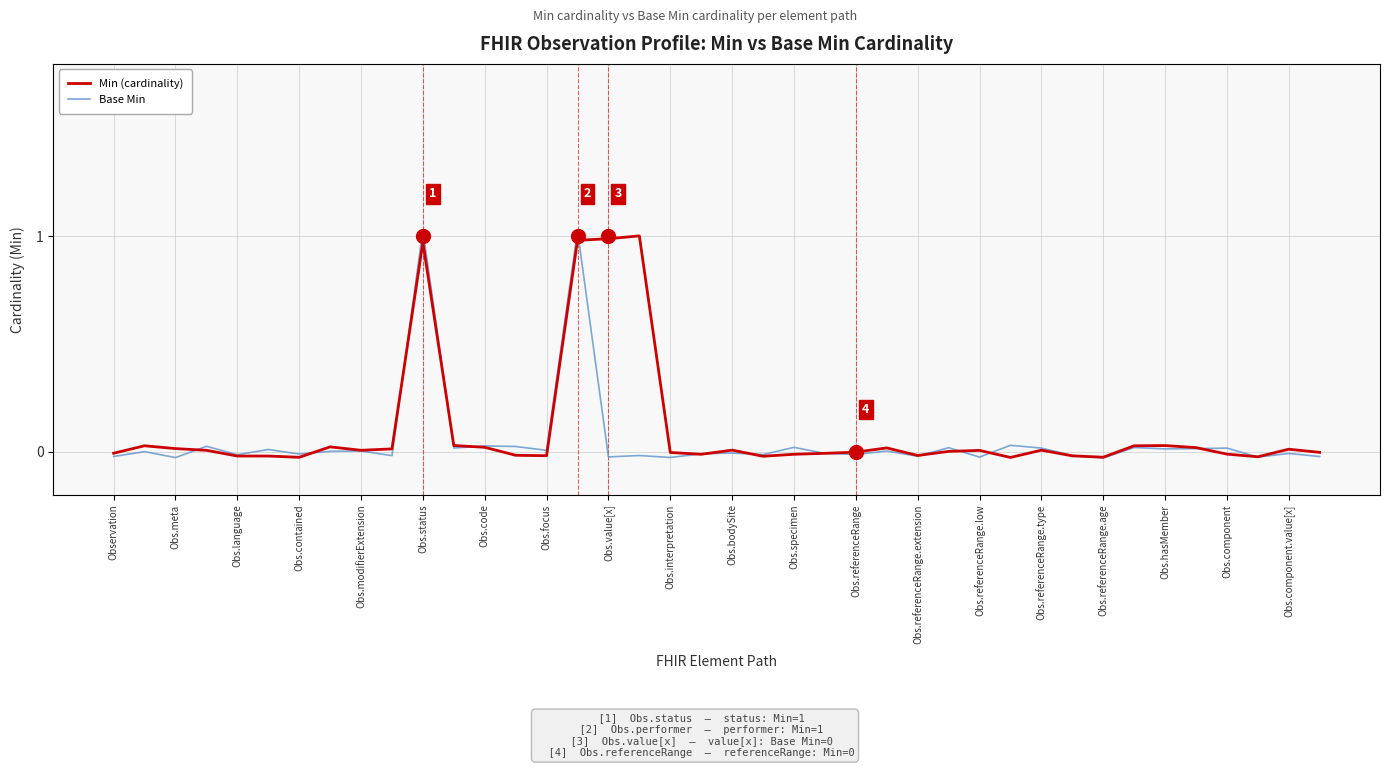

How many lines are shown in the chart?

2